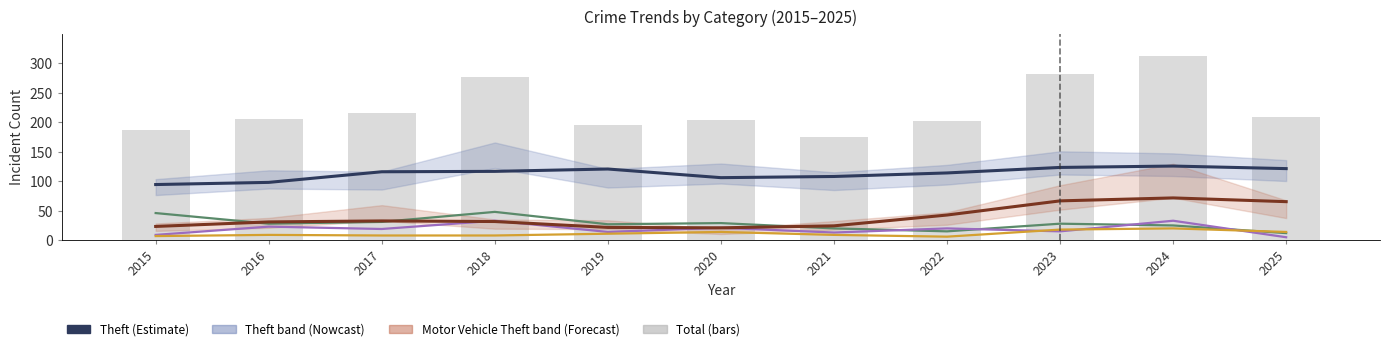

Rank the categories by Aggravated Assault value from highest to lowest.

2024, 2023, 2020, 2025, 2019, 2016, 2021, 2017, 2018, 2015, 2022